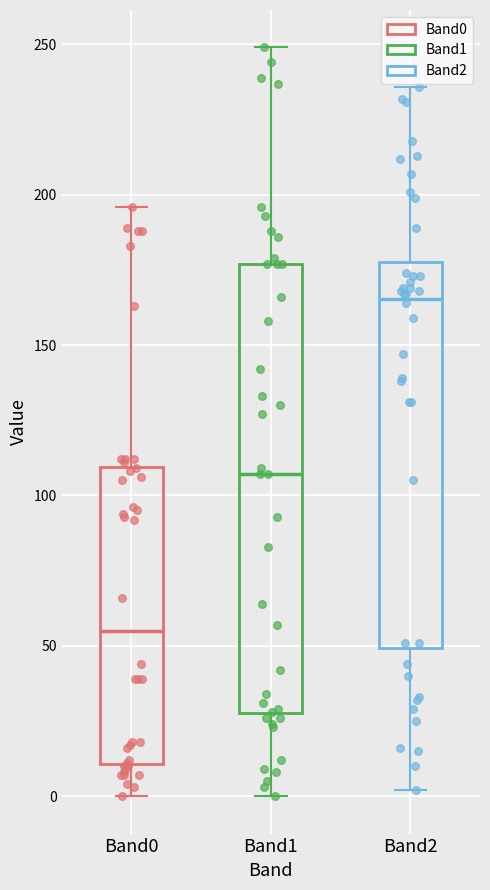

Reading left to right, read every box against the y-axis: the position of its median line, the range the box covers, and the ends of its whiskers. The values are not printed on the chart, so give them approximately, as read against the axis.

Band0: median 55, box 10 to 110, whiskers 0 to 195
Band1: median 105, box 30 to 175, whiskers 0 to 250
Band2: median 165, box 50 to 180, whiskers 0 to 235